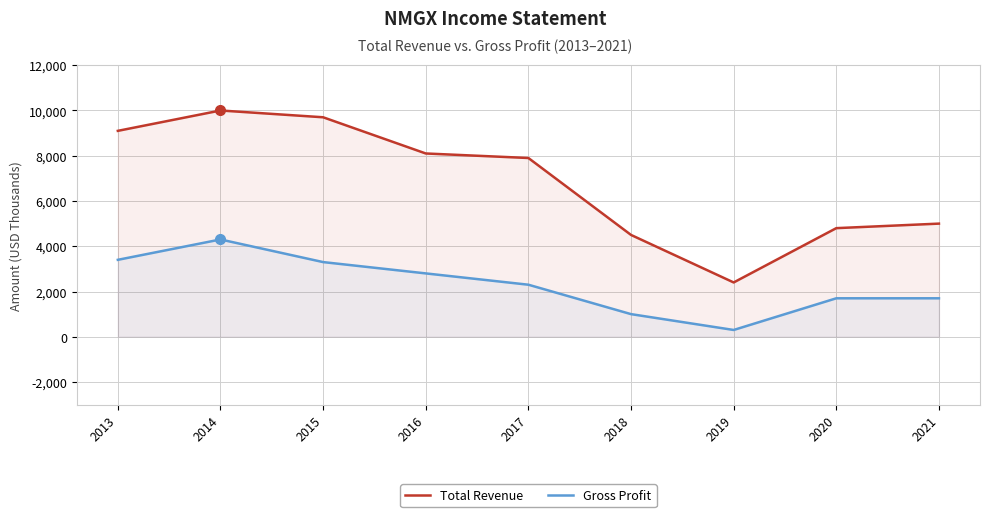

Which series has the largest total across all categories?

Total Revenue